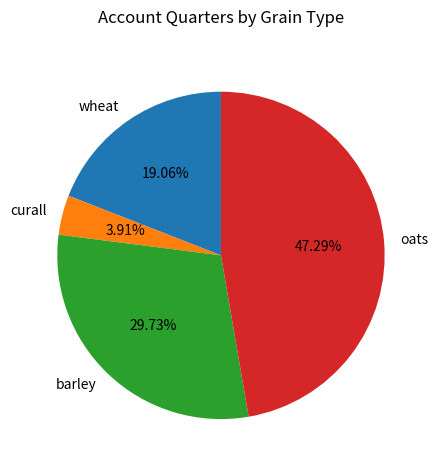

Is it true that oats is 33% of the pie?

False